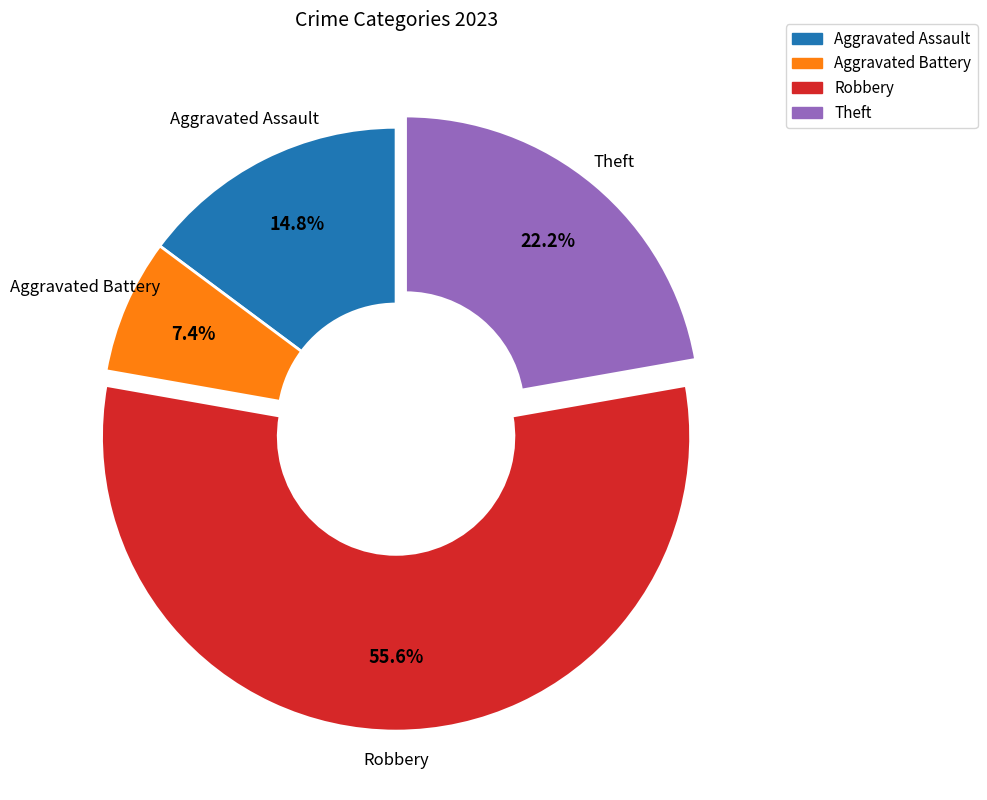

Is there a majority slice in this chart?

Yes